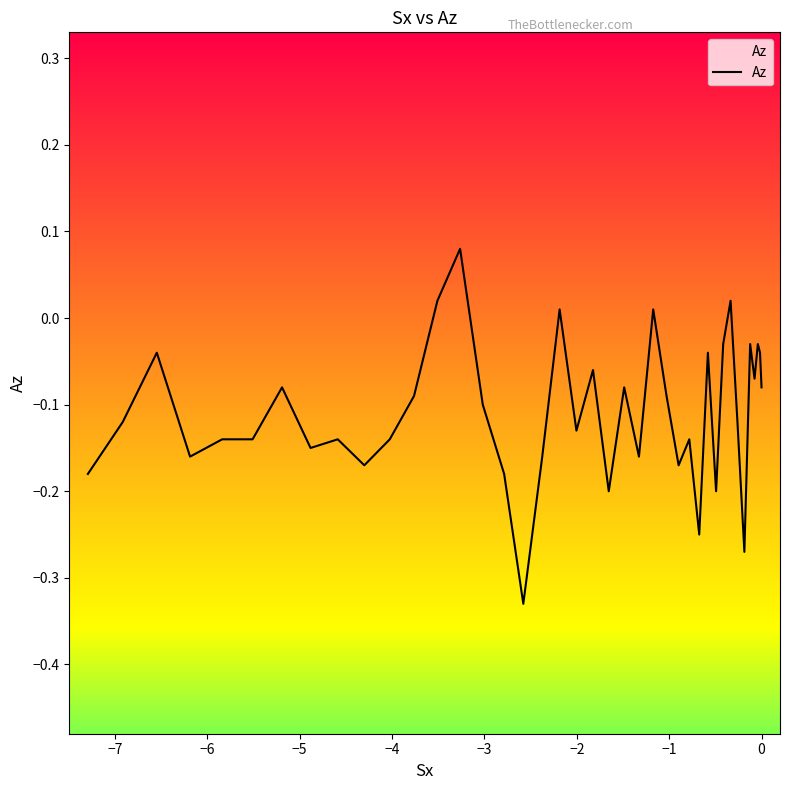

What is the average value?

-0.1